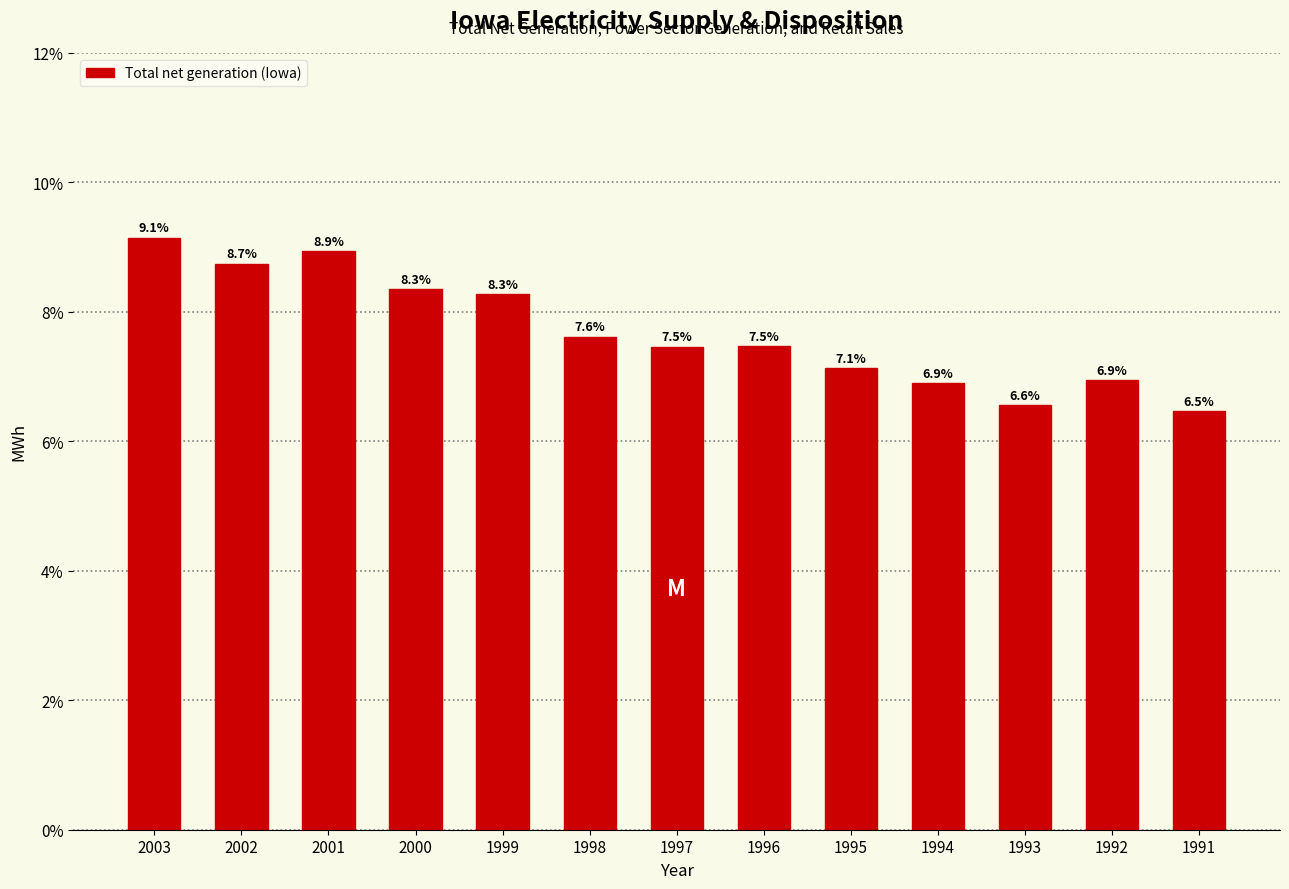

Reading left to right, list all the values displayed in this chart.

9.1	8.7	8.9	8.3	8.3	7.6	7.5	7.5	7.1	6.9	6.6	6.9	6.5